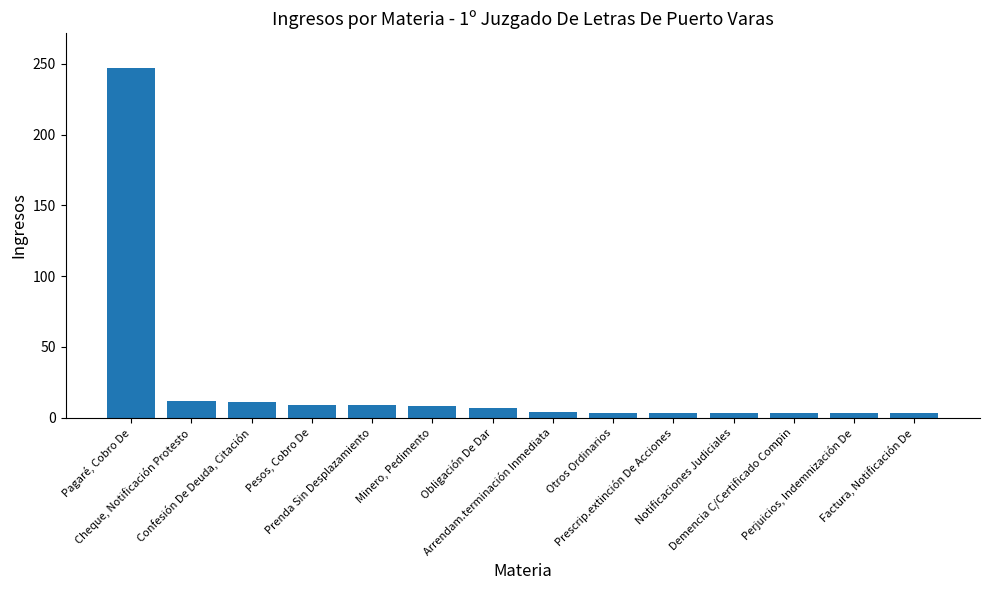

What is the maximum value shown in the chart?

247